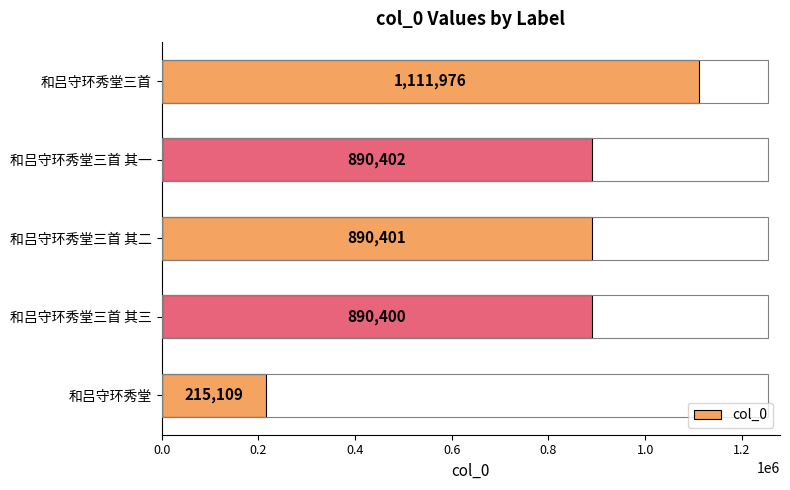

What is the change in value from 和吕守环秀堂 to 和吕守环秀堂三首 其三?

+675291